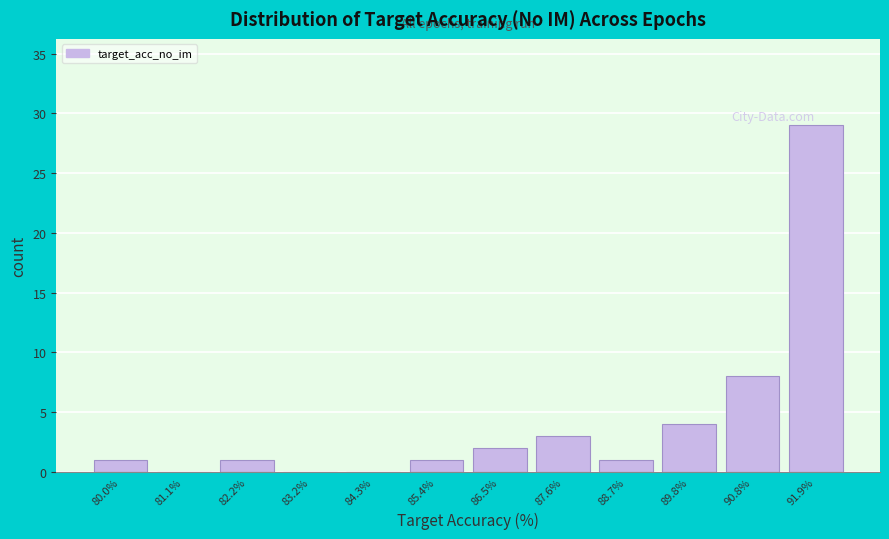

Reading left to right, what are all the values shown in this chart?

80.0%=1	81.1%=0	82.2%=1	83.2%=0	84.3%=0	85.4%=1	86.5%=2	87.6%=3	88.7%=1	89.8%=4	90.8%=8	91.9%=29